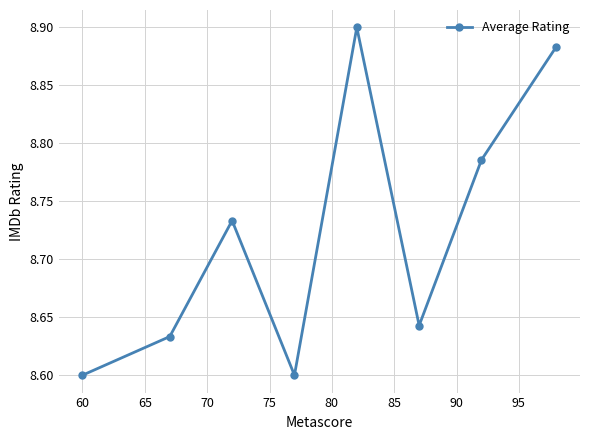

True or false: the data has more than 2 interior local peaks.

False